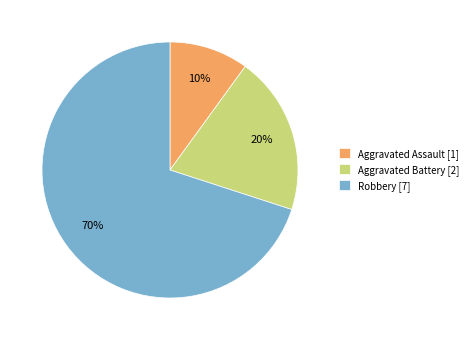

How many slices are in this pie chart?

3